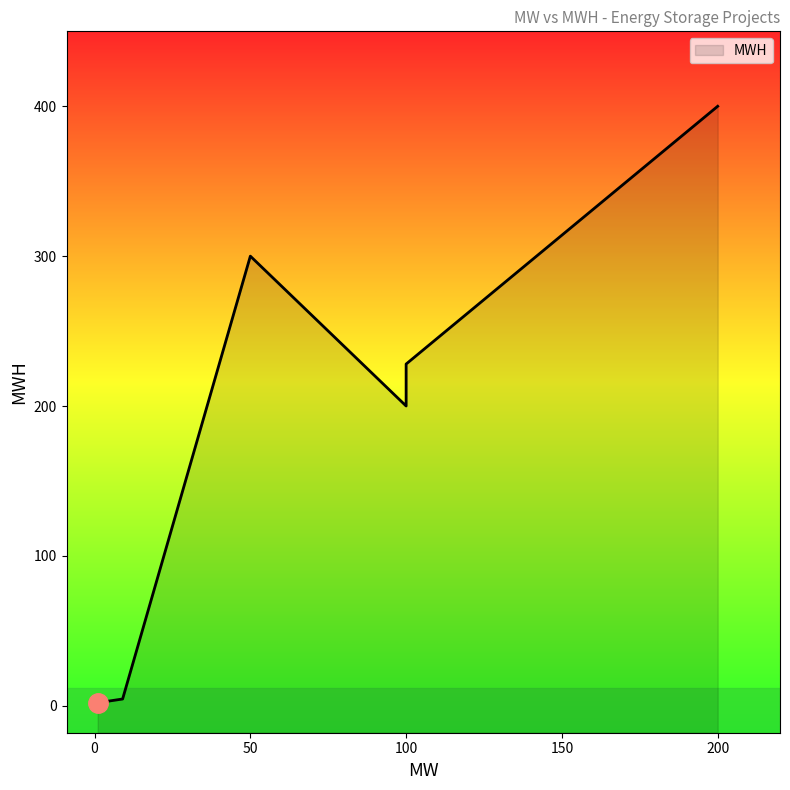

At which label is the value closest to 201?

100